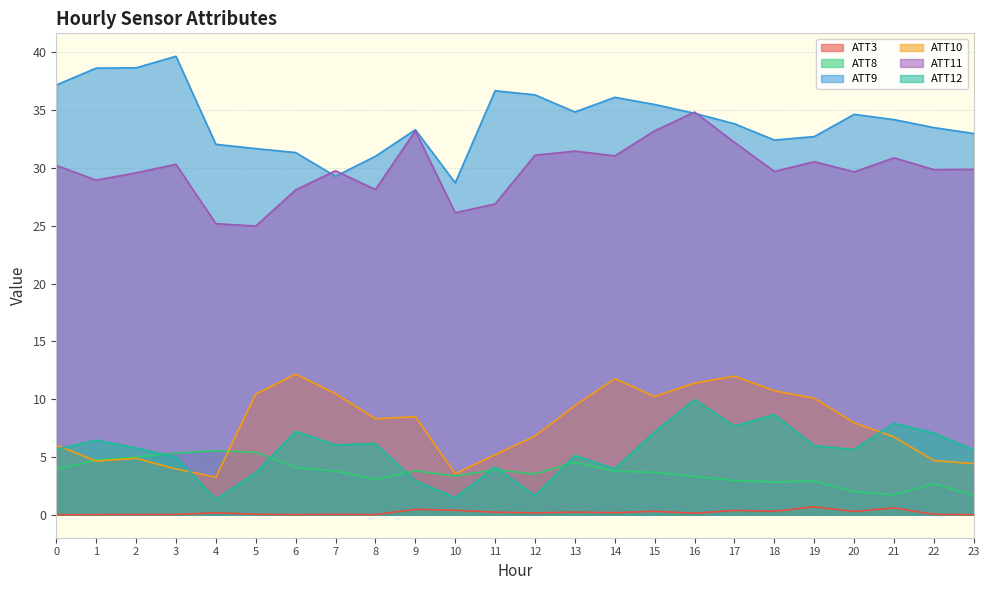

Where is the first local minimum for ATT3?

6